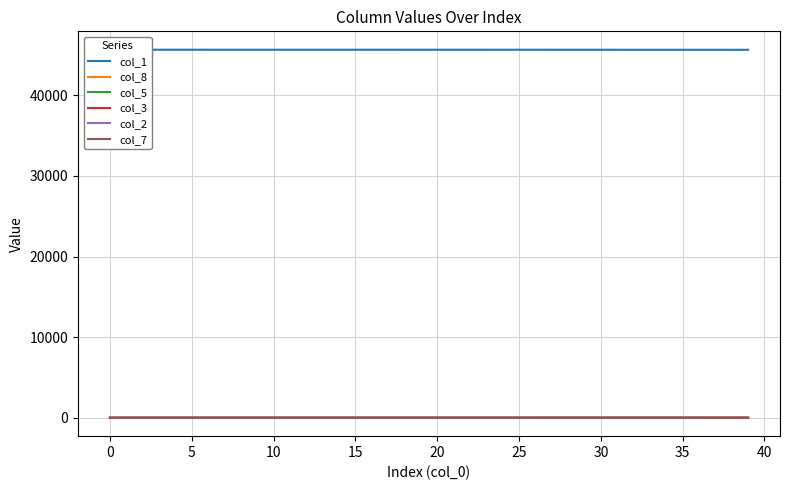

Is it true that col_8 equals 0.1 at 35?

False